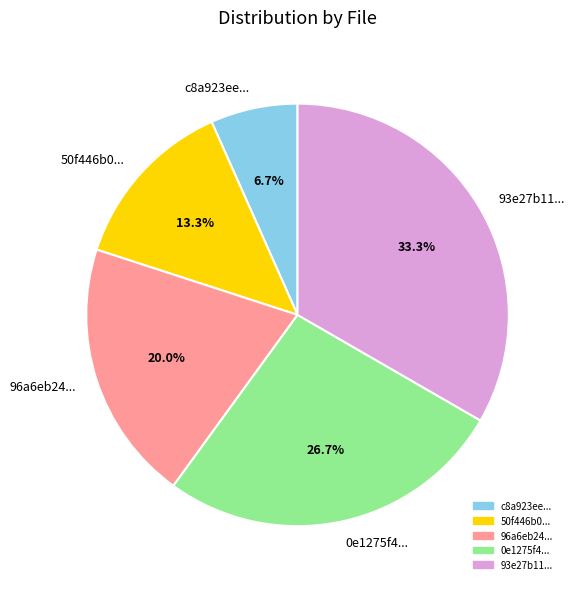

Is there any slice that represents more than half of the pie?

No